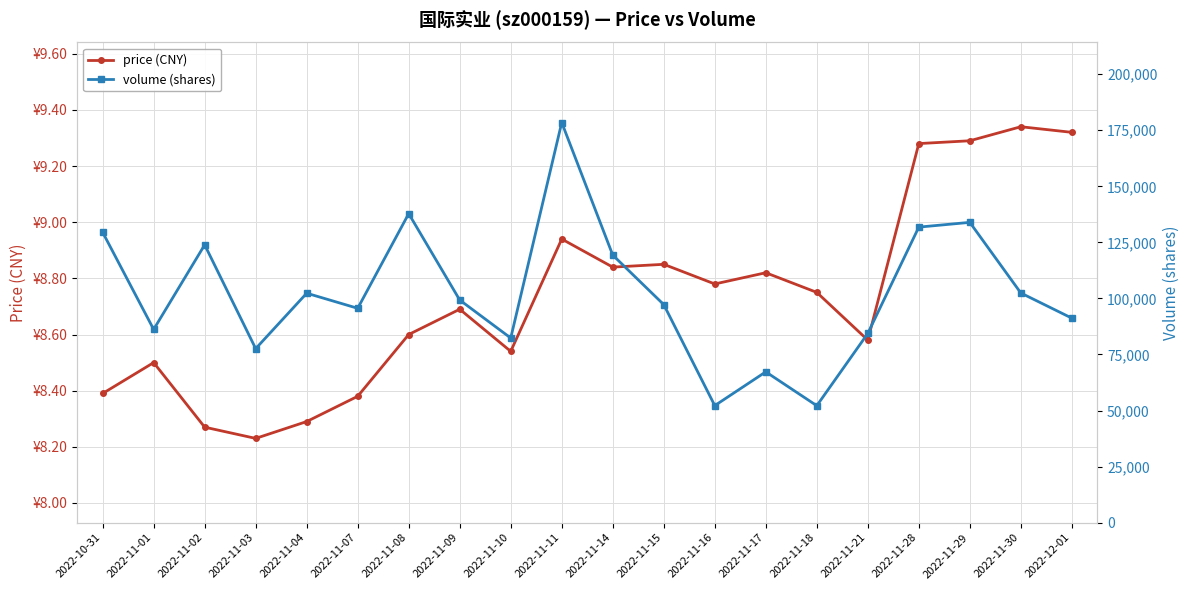

How many lines are shown in the chart?

2